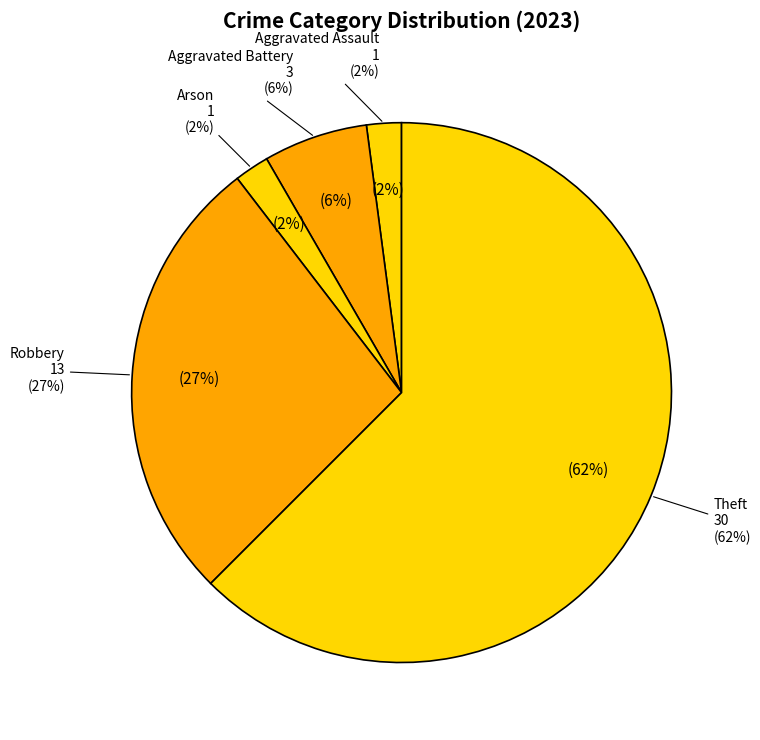

How much of the chart is everything except Theft?

37.5%